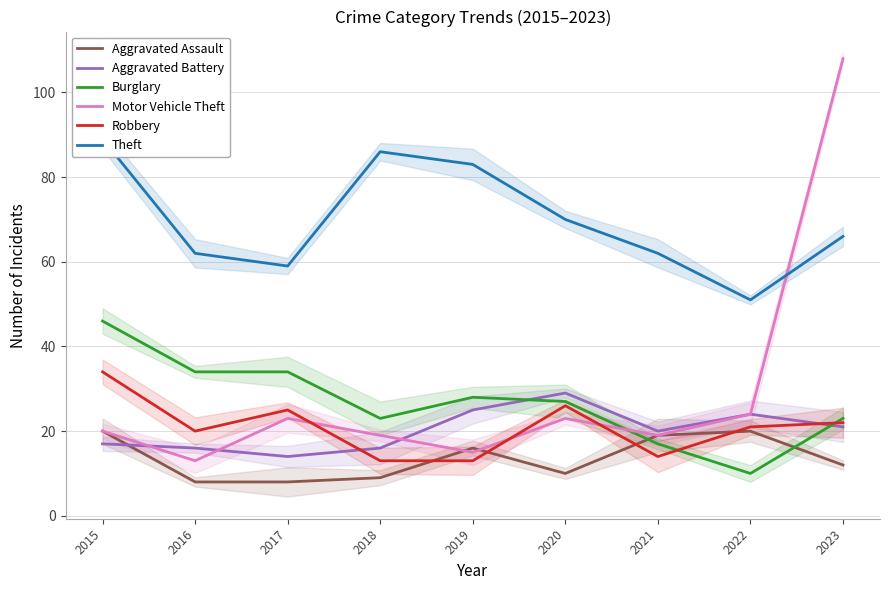

How many distinct data groups are displayed?

6